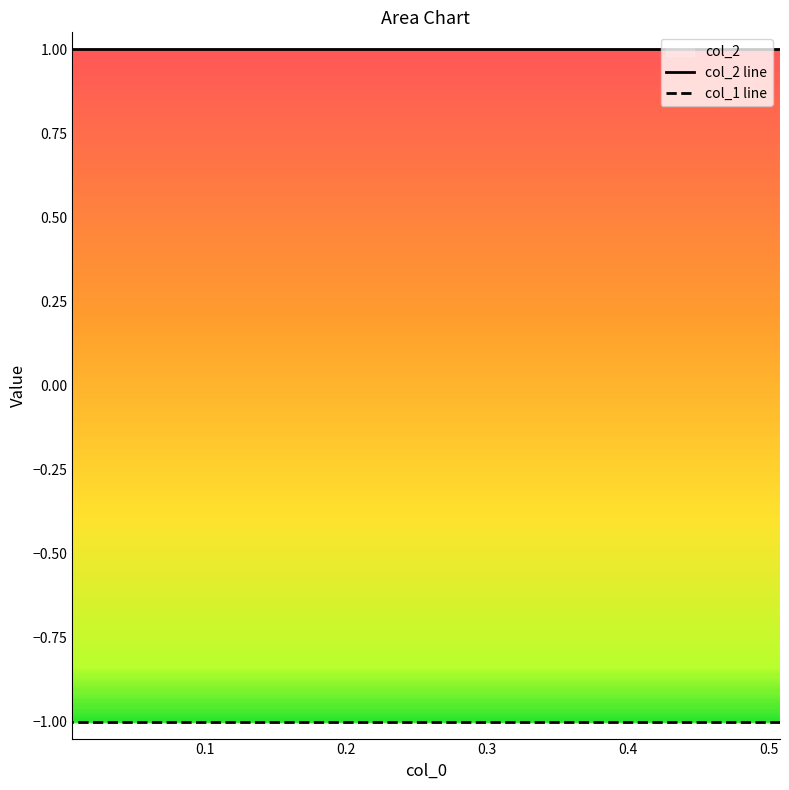

True or false: col_1 has more than 1 points higher than both neighbors.

False